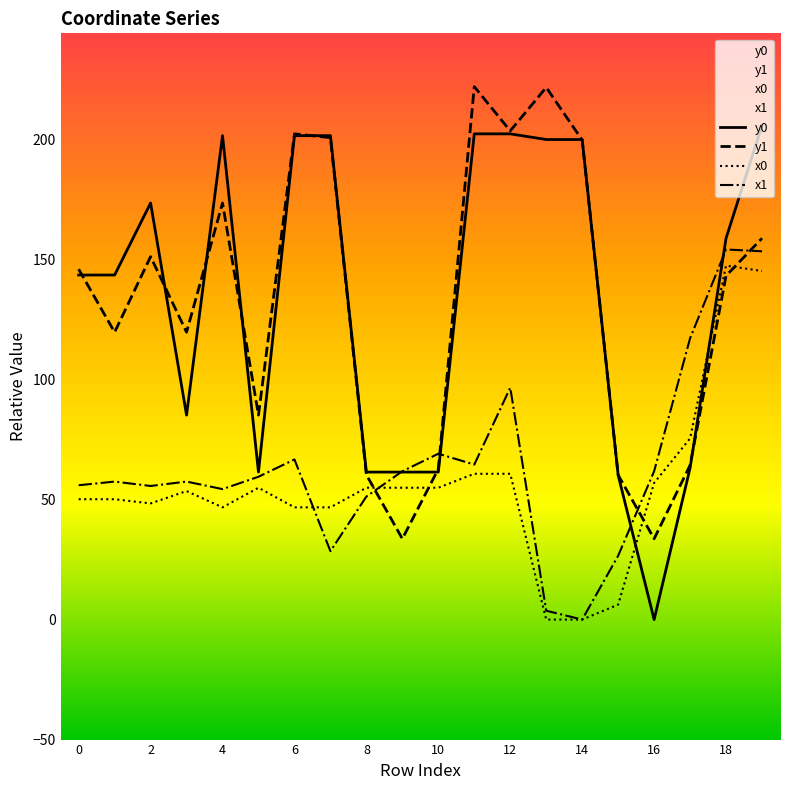

How many data points in x0 are less than 54?

10